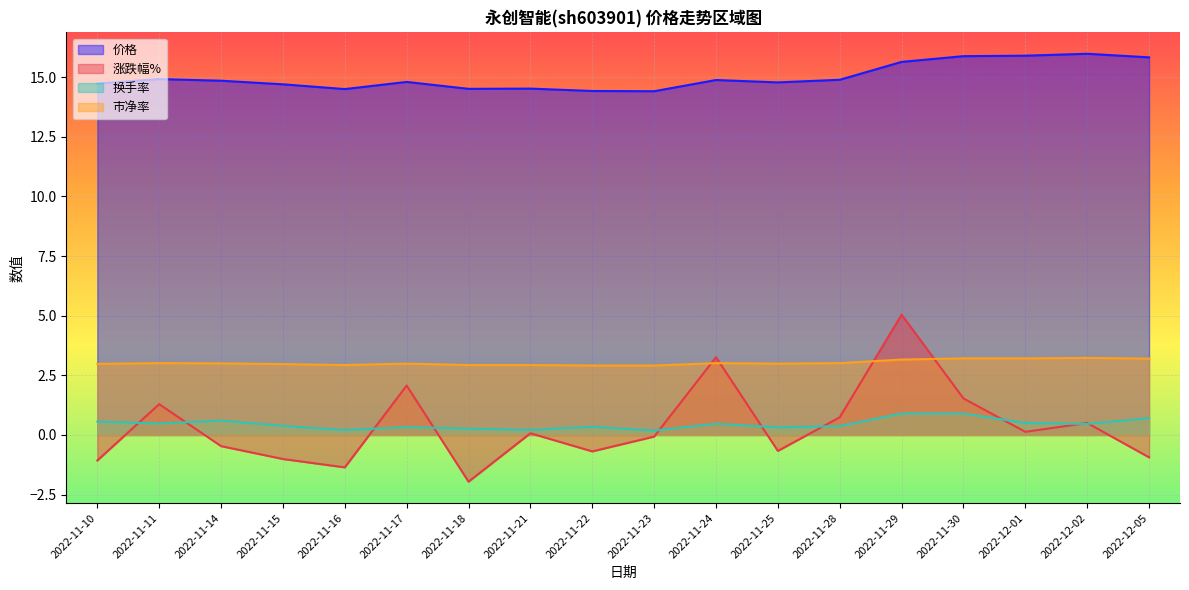

What is the total value across all series at 2022-12-02?

20.2